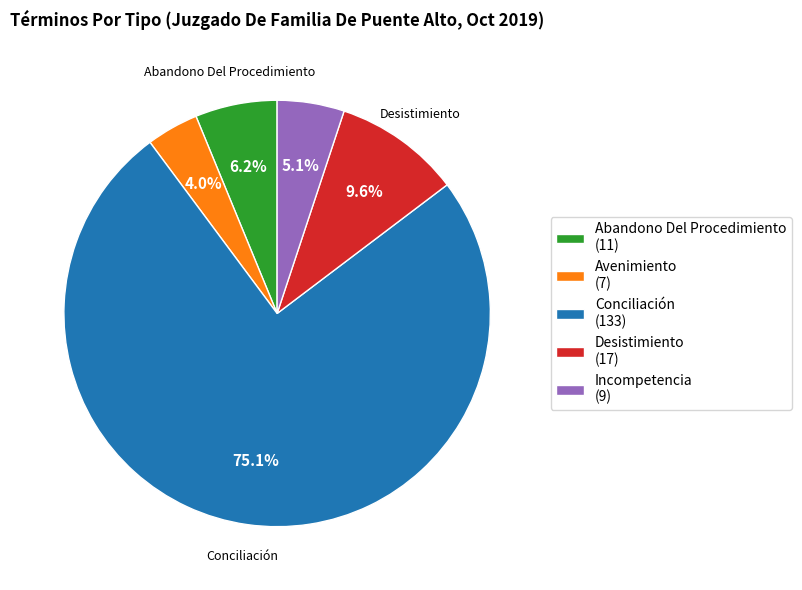

Does any single category account for the majority?

Yes